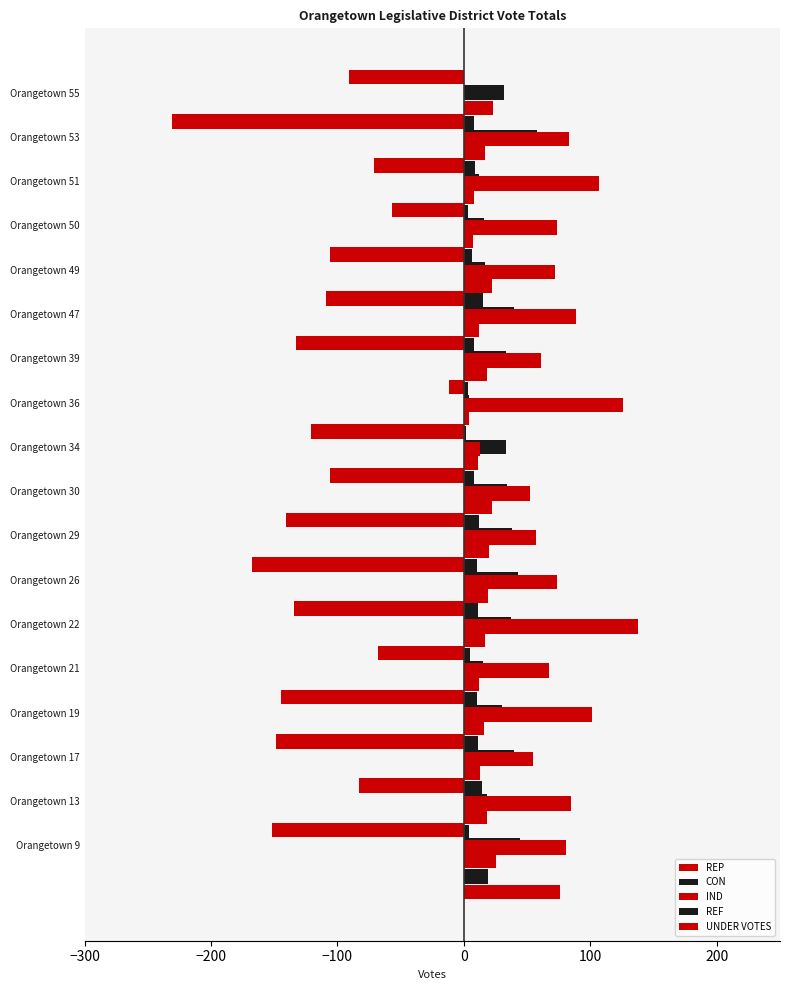

Does the chart contain stacked bars?

No